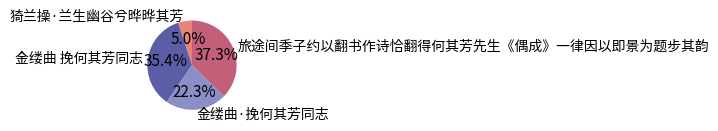

Do 金缕曲·挽何其芳同志 and 旅途间季子约以翻书作诗恰翻得何其芳先生《偶成》一律因以即景为题步其韵 together represent more than half of the pie?

Yes